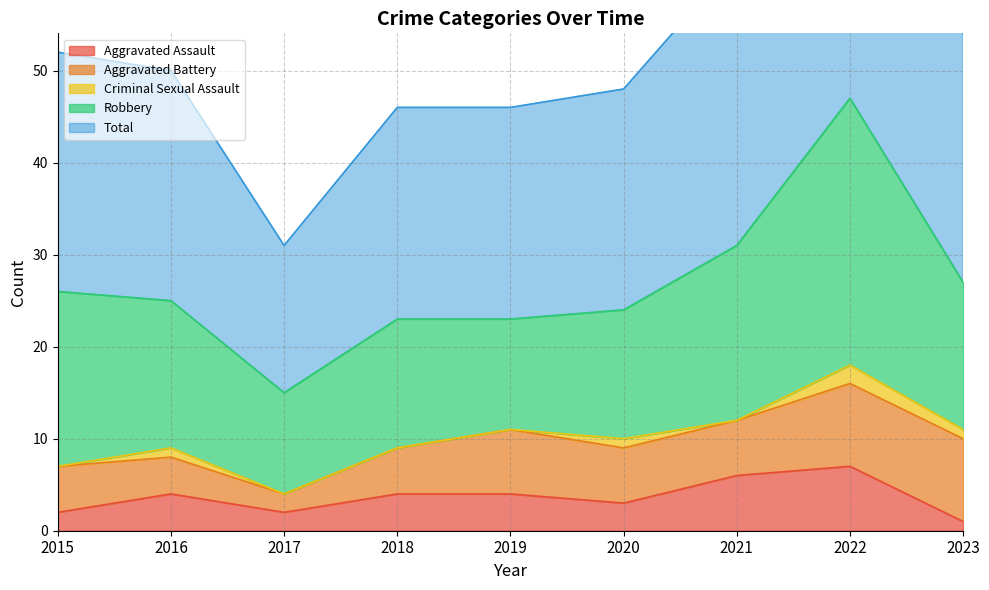

True or false: Total and Robbery cross at least once.

False